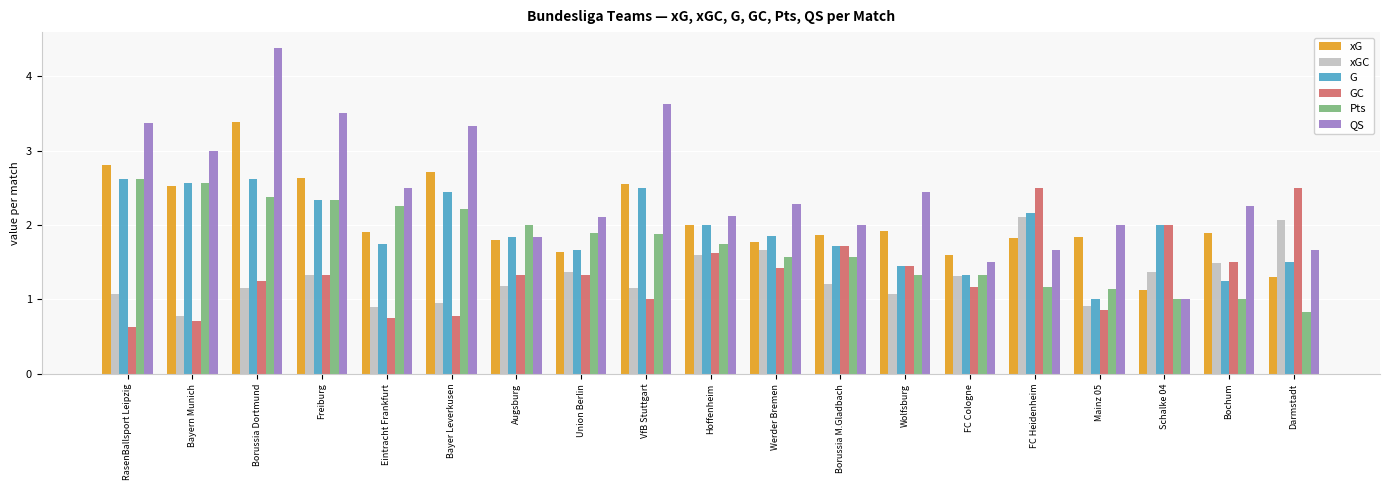

Which series has the largest total across all categories?

QS